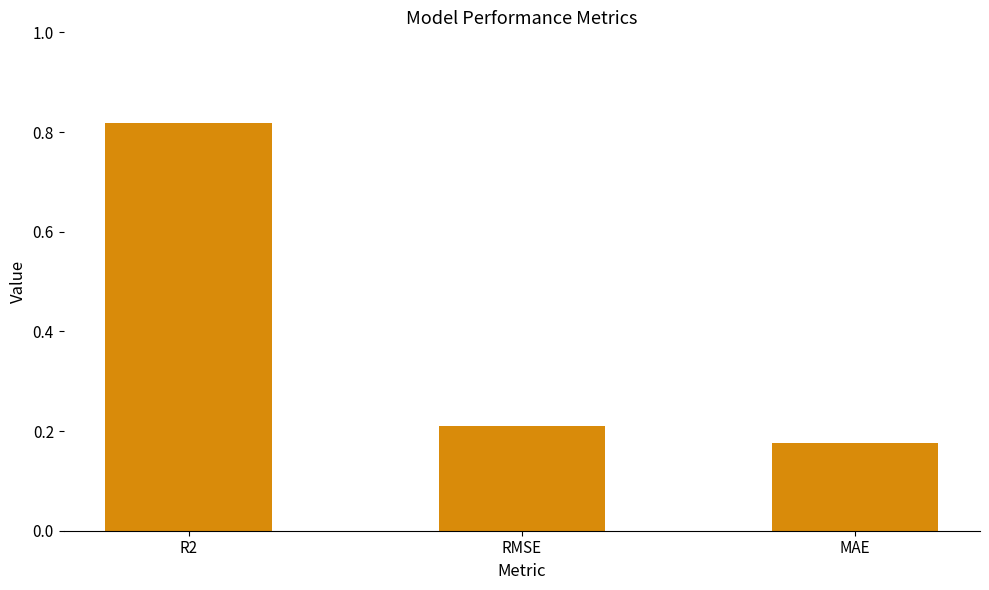

How many series are shown in this chart?

1